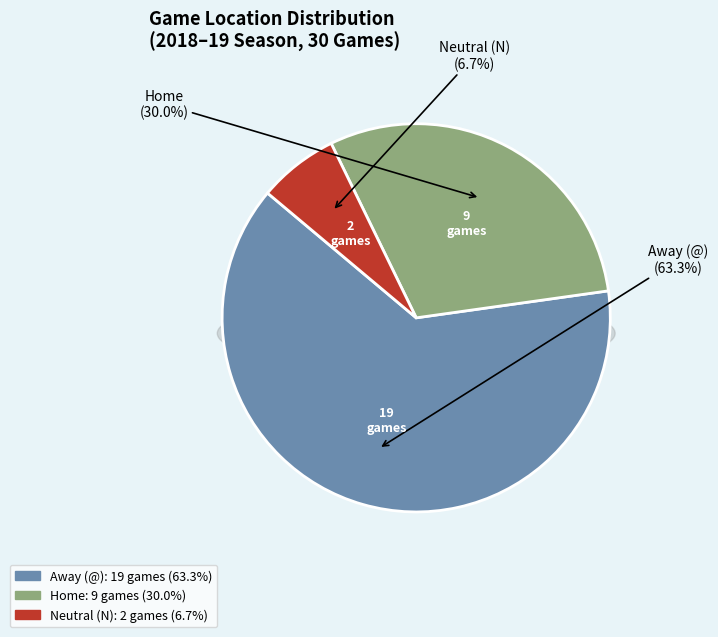

To the nearest percent, what is the combined percentage of Away (@) and Neutral (N)?

70%